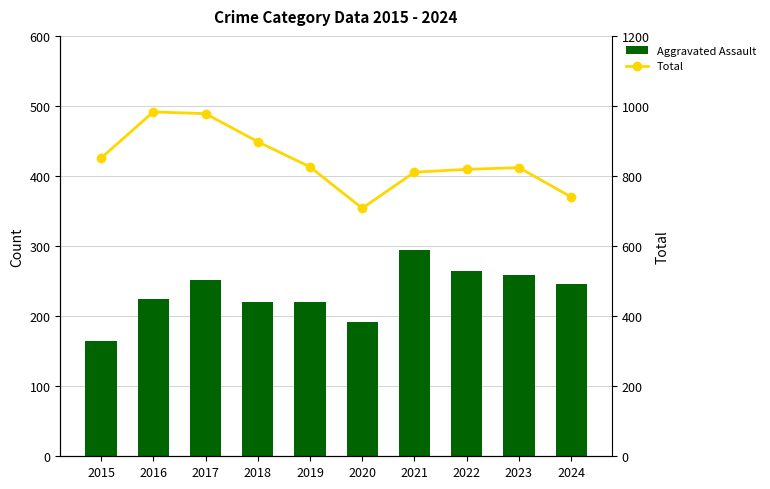

What is the difference between the Aggravated Assault values at 2018 and 2016?

5